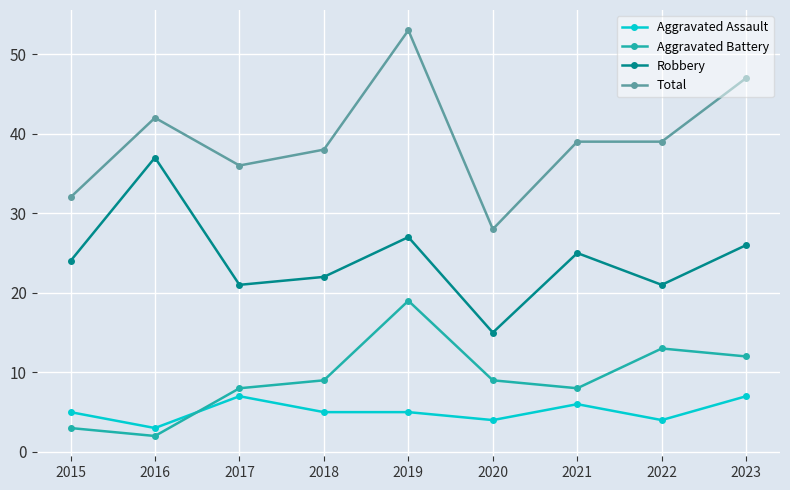

At how many categories does at least one series exceed 16?

9